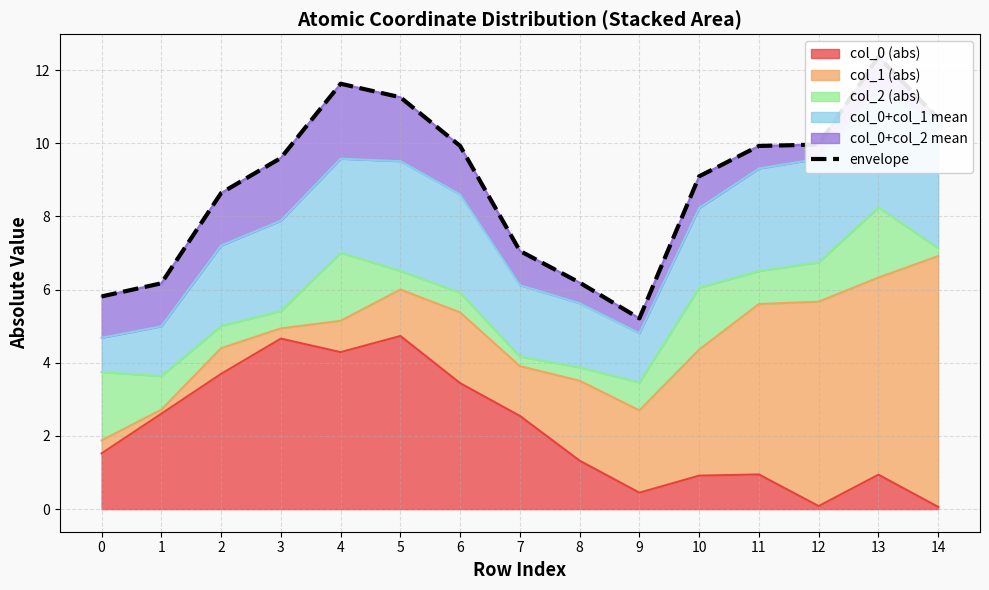

The value at 10 is 9.1. True or false?

True